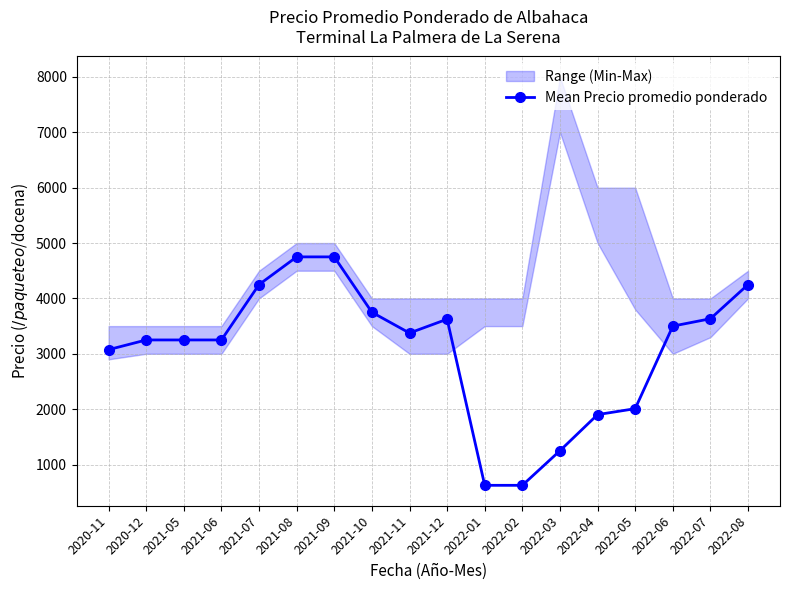

Which category has the highest value across all series?

2021-08